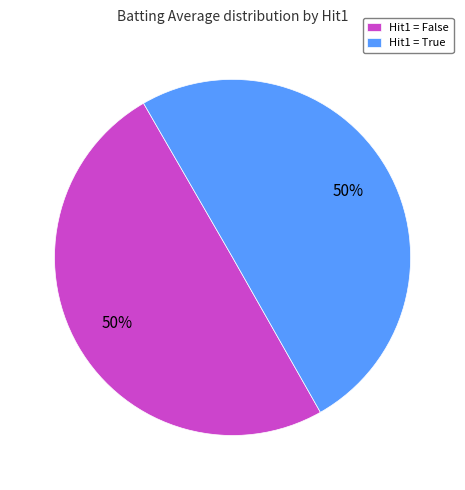

How many segments does this pie chart have?

2